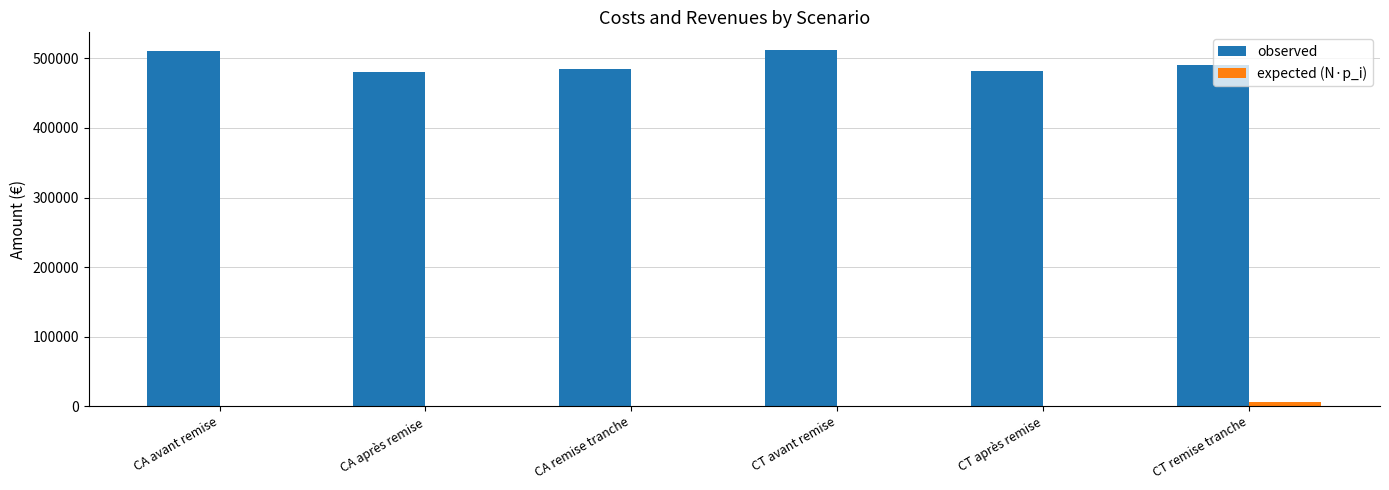

What is the sum of all expected (N·p_i) values?

9553.7